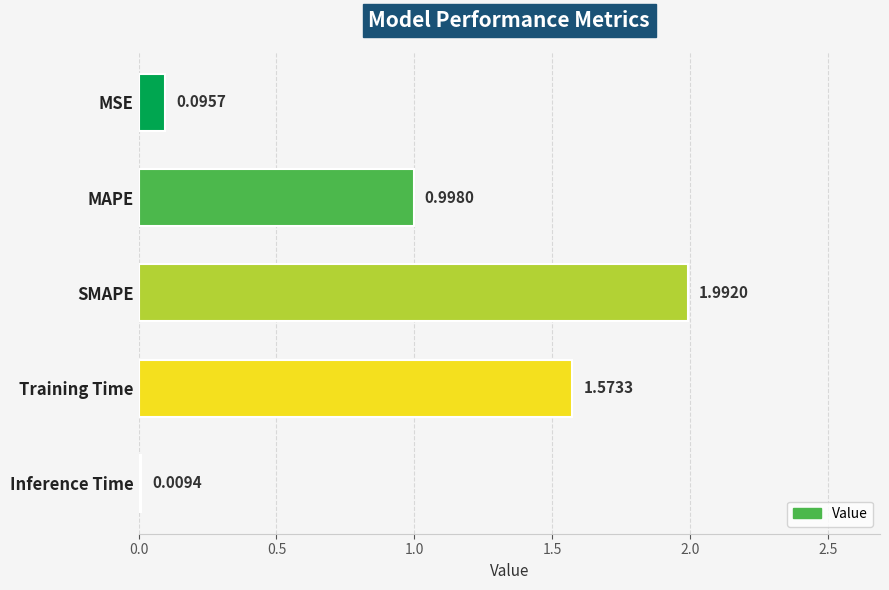

List the labels in order of value, largest first.

SMAPE, Training Time, MAPE, MSE, Inference Time